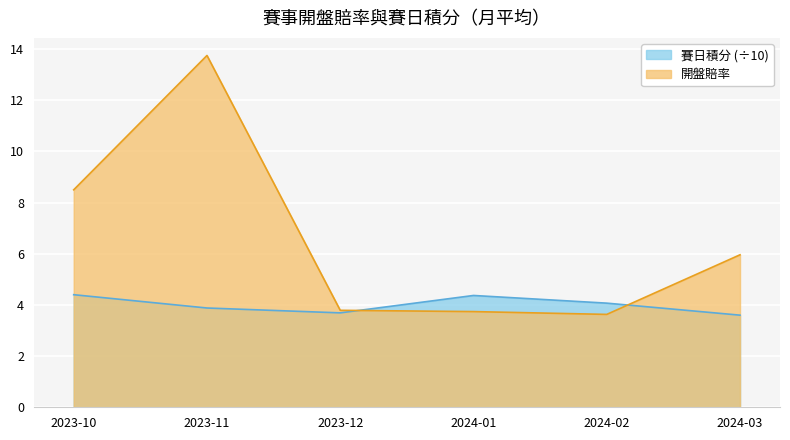

What is the label of the 5th point from the right?

2023-11